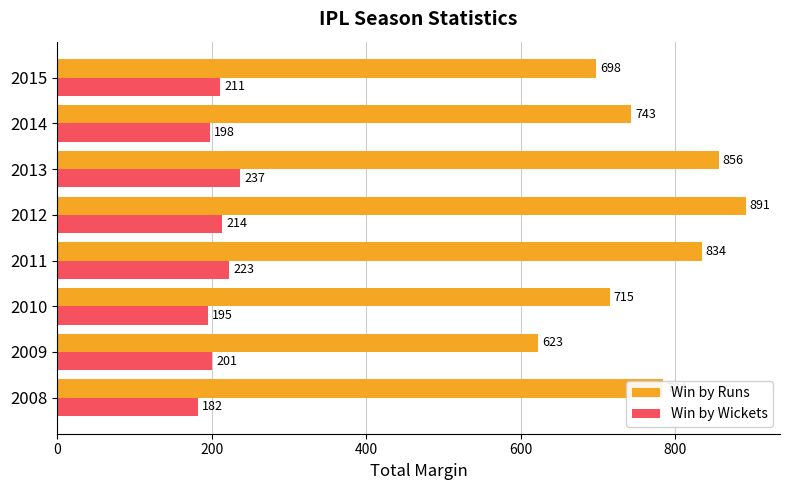

Is it true that Win by Runs equals 252 at 2013?

False